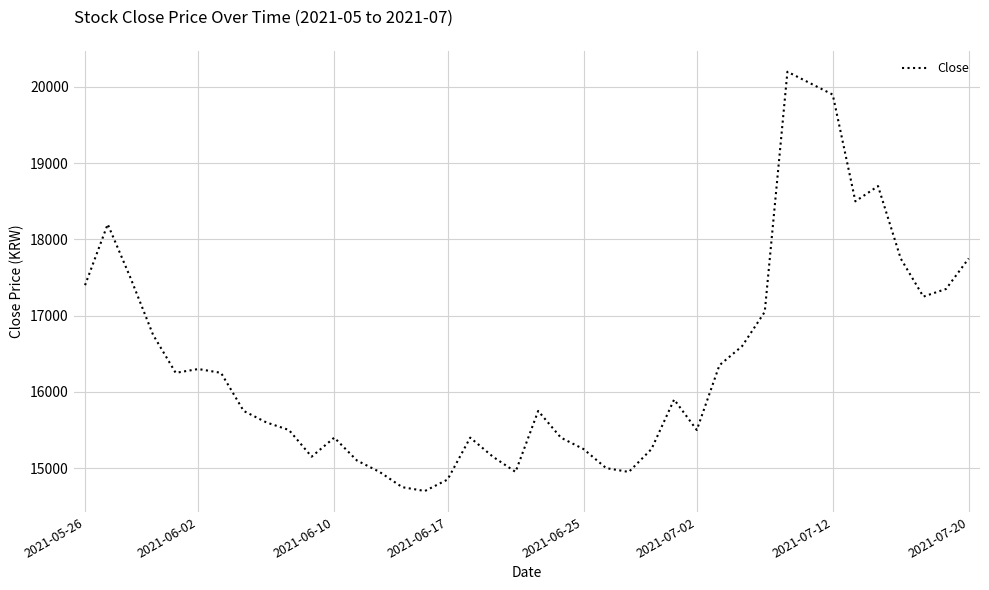

Reading right to left, extract all data points from this chart.

17750	17350	17250	17750	18700	18500	19900	20050	20200	17050	16600	16350	15500	15900	15250	14950	15000	15250	15400	15750	14950	15150	15400	14850	14700	14750	14950	15100	15400	15150	15500	15600	15750	16250	16300	16250	16750	17500	18200	17400